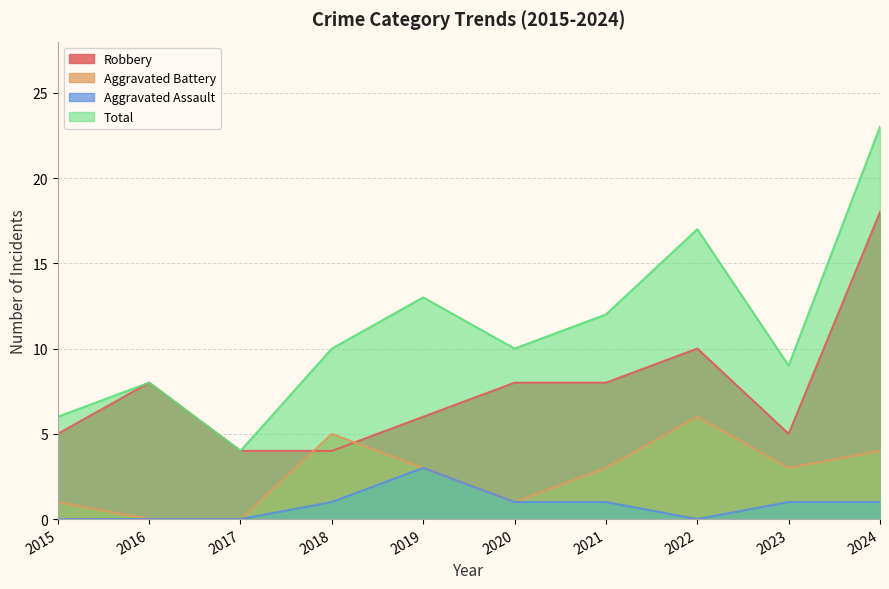

What is the value of the Aggravated Battery point at the 1st from the left?

1